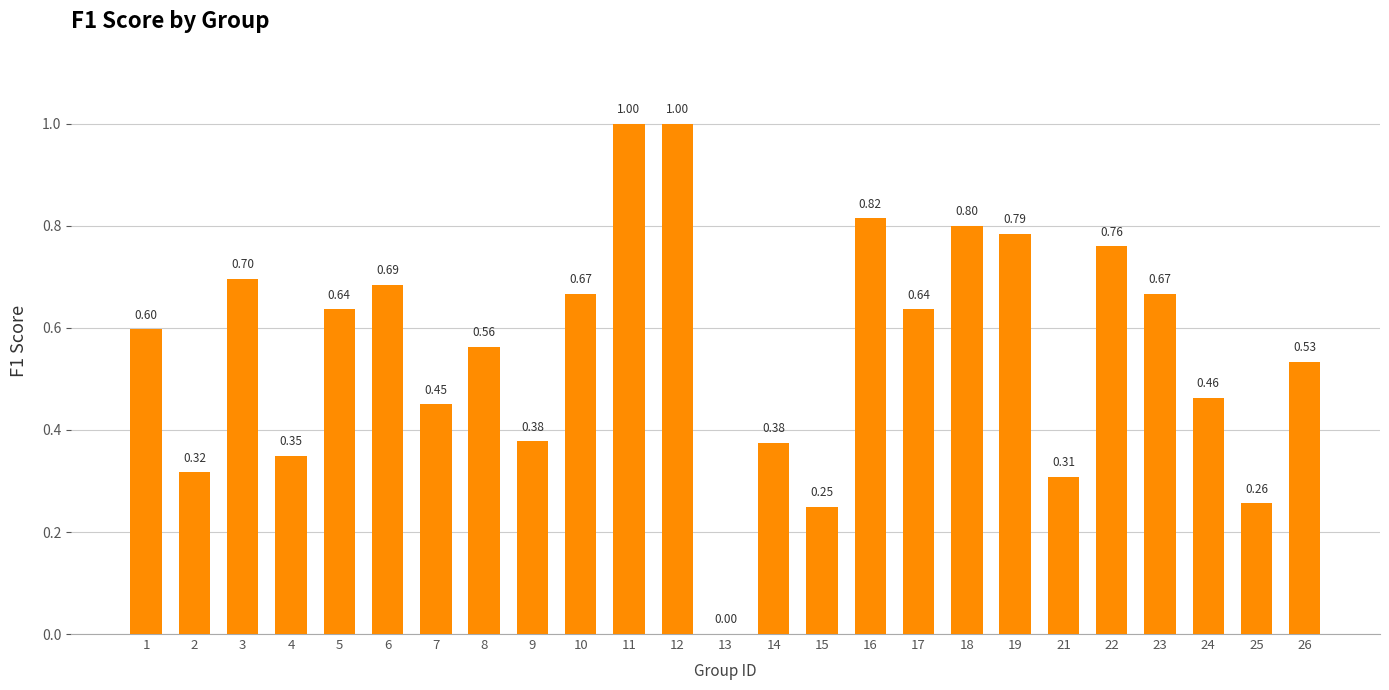

What is the change in value from 1 to 25?

-0.3